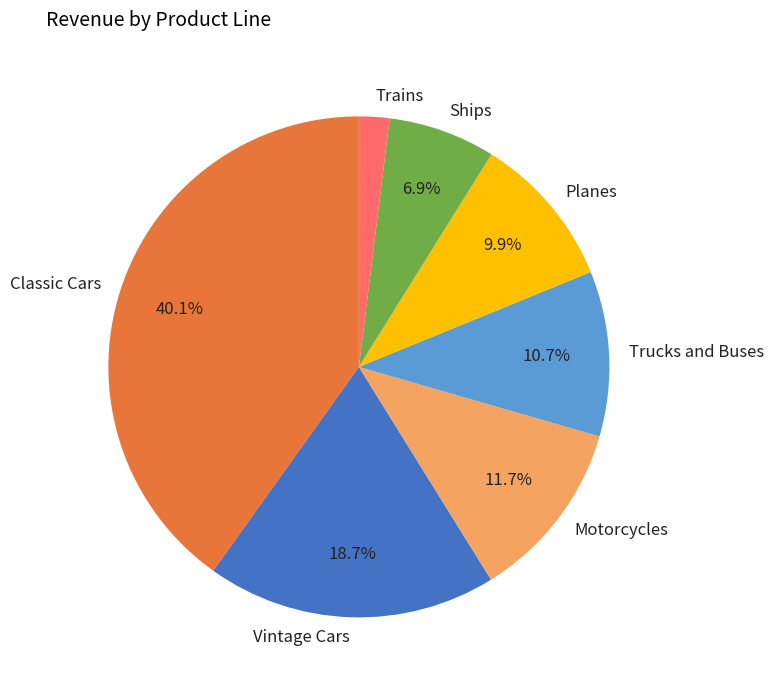

To the nearest percent, what is the difference between the Planes and Ships slice percentages?

3%